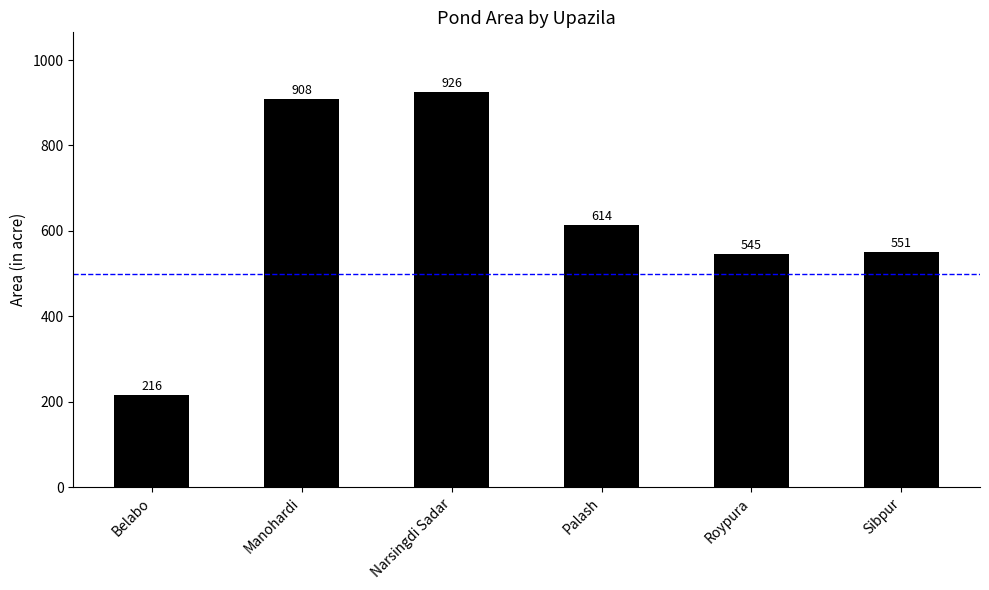

Is it true that the value at Roypura is 545?

True